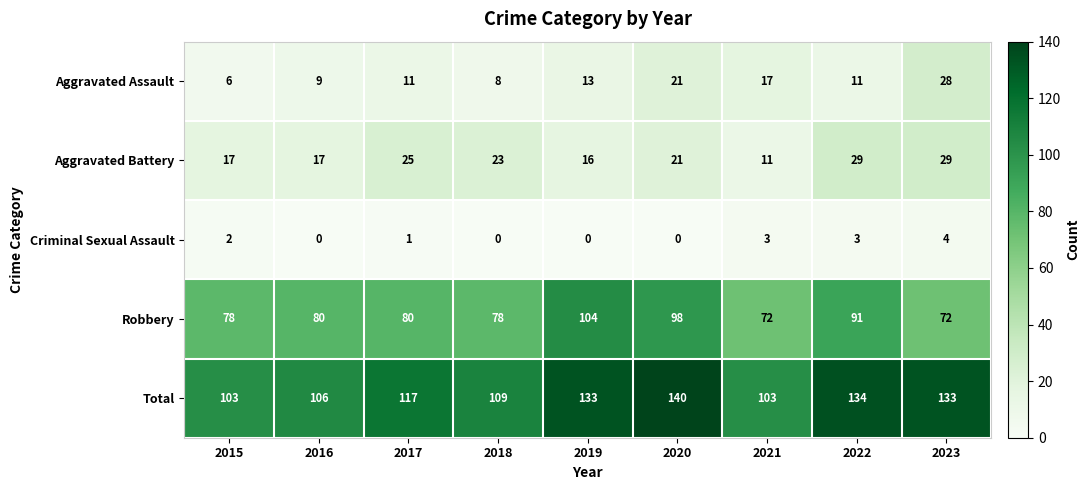

What is the difference between the maximum and minimum values in the Robbery series?

32